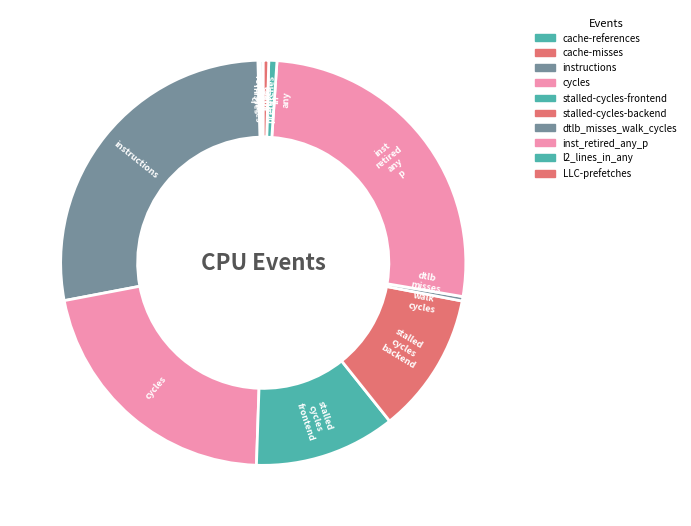

To the nearest percent, what is the difference between the cycles and cache-references slice percentages?

21%